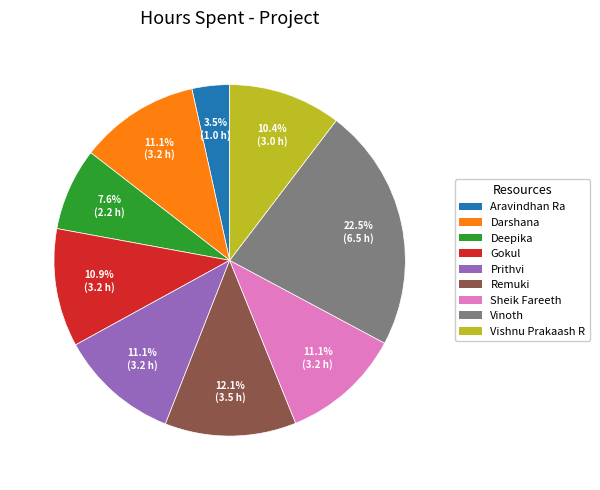

Count the number of slices in the pie.

9